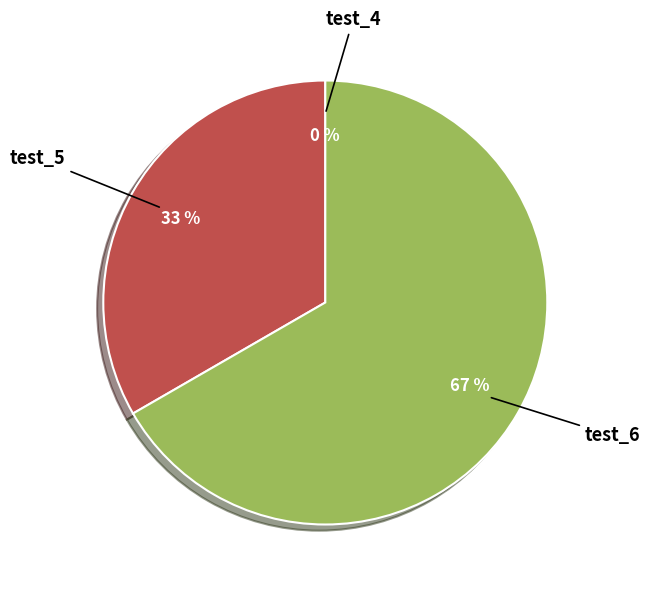

To the nearest percent, what is the combined percentage of test_5 and test_6?

100%